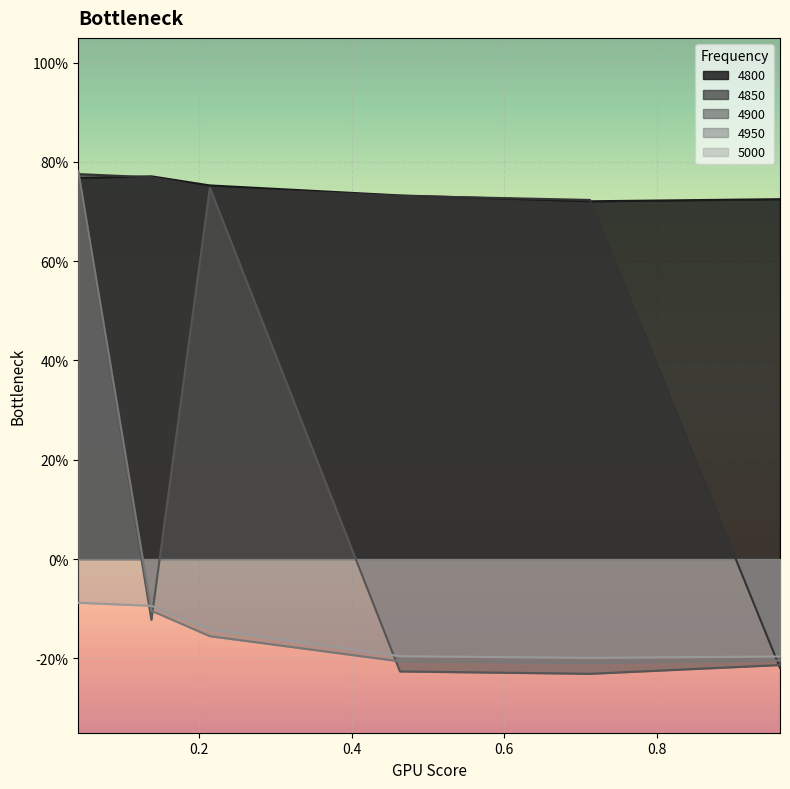

Reading right to left, what are all the values shown in this chart?

4800: 0.7	0.7	0.7	0.8	0.8	0.8
4850: -0.2	0.7	0.7	0.7	0.8	0.8
4900: -0.2	-0.2	-0.2	0.7	-0.1	0.8
4950: -0.2	-0.2	-0.2	-0.2	-0.1	0.8
5000: -0.2	-0.2	-0.2	-0.1	-0.1	-0.1